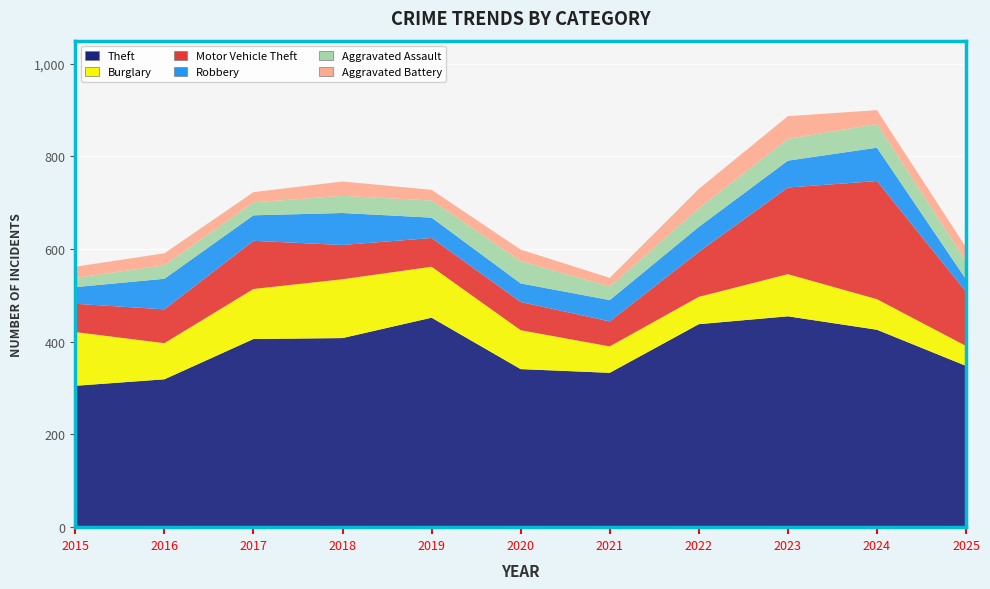

Reading right to left, extract all data points from this chart.

Theft: 348	426	455	438	333	341	452	408	406	319	305
Burglary: 43	66	91	59	57	84	110	127	108	78	116
Motor Vehicle Theft: 117	255	187	97	54	61	62	74	104	73	61
Robbery: 27	72	58	54	46	40	44	69	55	66	36
Aggravated Assault: 39	51	47	40	29	48	37	37	28	29	20
Aggravated Battery: 30	30	49	42	19	25	23	31	22	26	24